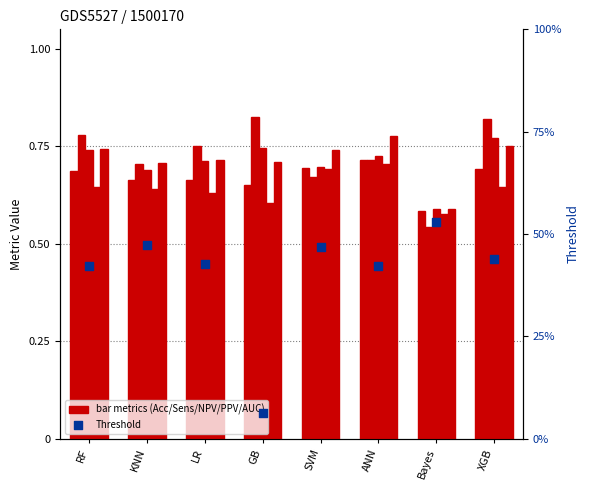

At how many categories does at least one series exceed 0?

8